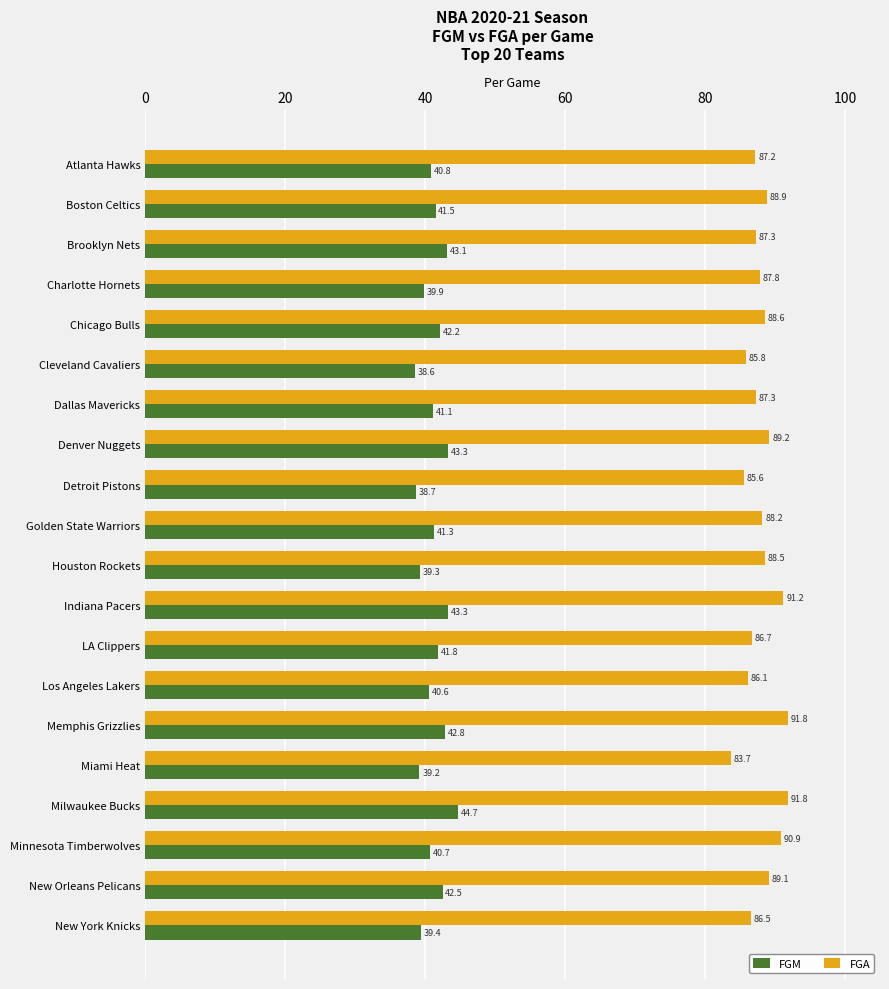

What is the difference between the FGM values at Charlotte Hornets and LA Clippers?

1.9